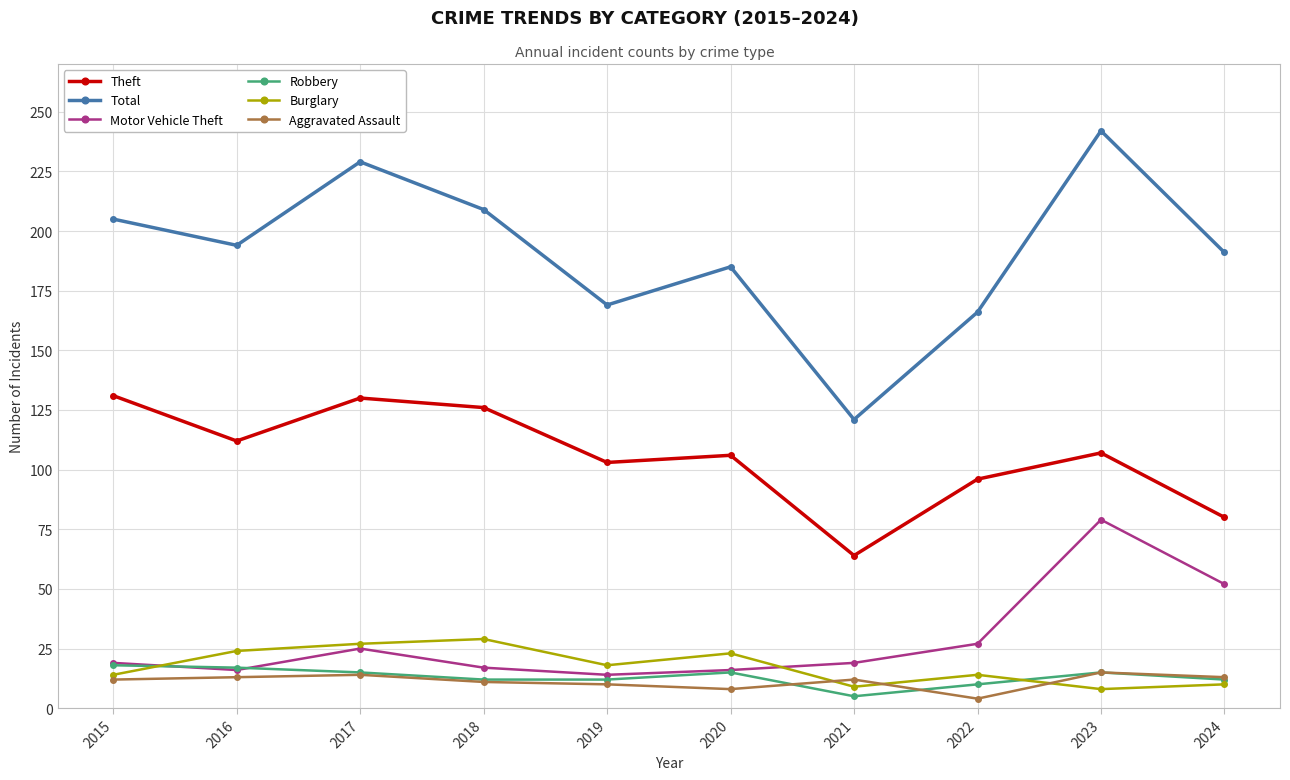

Which series has the largest range (max minus min)?

Total